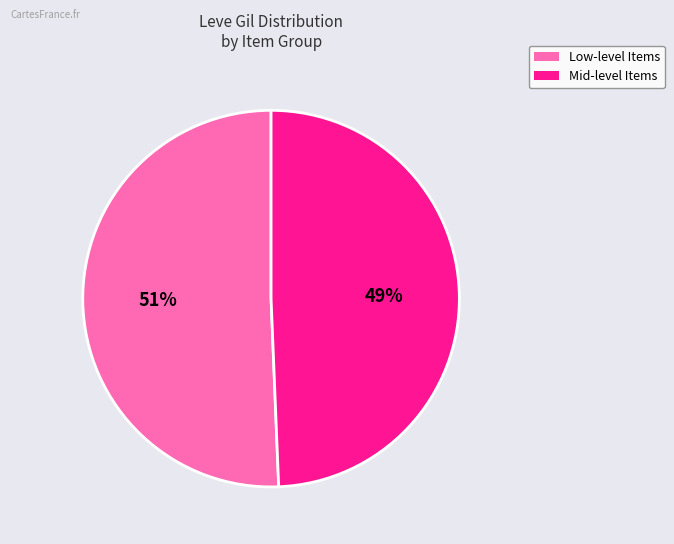

To the nearest percent, what is the average slice percentage?

50%